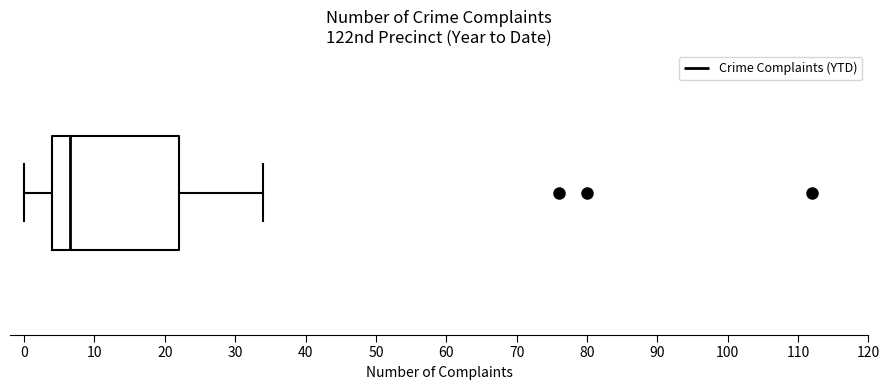

Transcribe this box plot: give where the median line is, the range the box spans, and where the two whiskers end, as read against the x-axis. The values are not printed on the chart, so give them approximately, as read against the axis.

median 7, box 4 to 22, whiskers 0 to 34